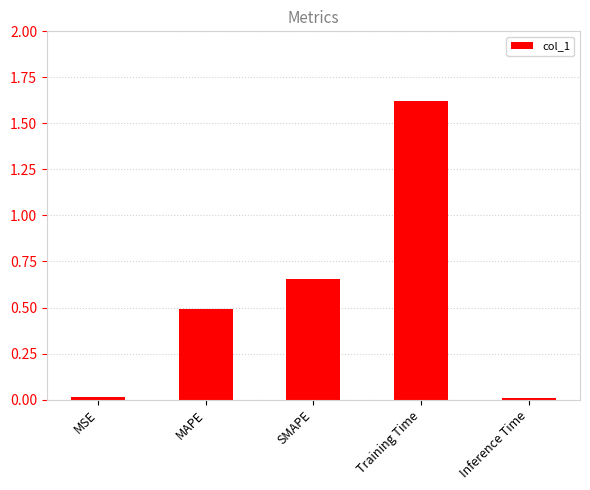

The chart shows a value of 1.1 at SMAPE. True or false?

False